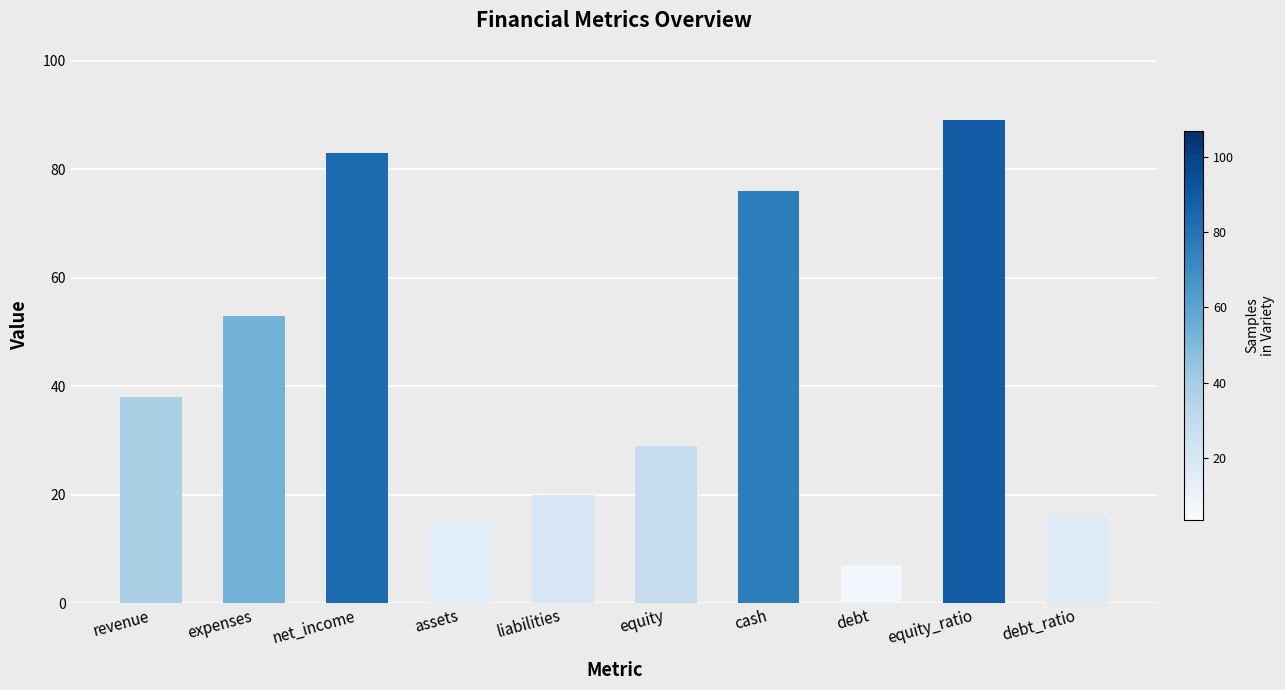

List the labels in order of value, smallest first.

debt, assets, debt_ratio, liabilities, equity, revenue, expenses, cash, net_income, equity_ratio